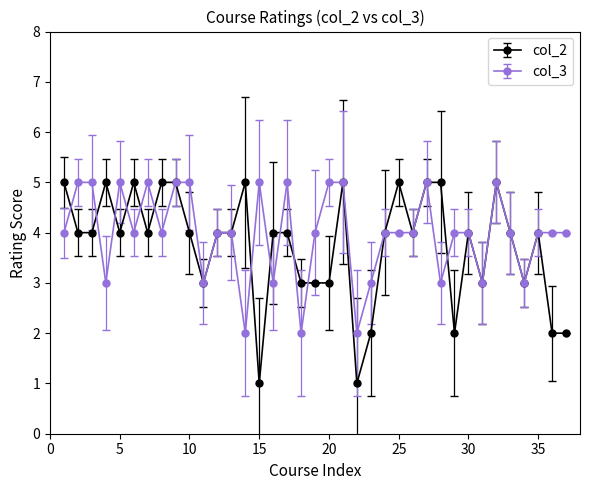

True or false: col_2 has more than 1 points higher than both neighbors.

True